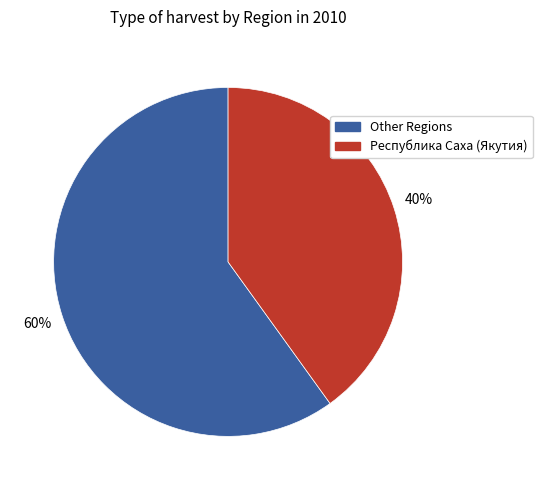

To the nearest percent, what is the difference between the largest and smallest slice percentages?

20%